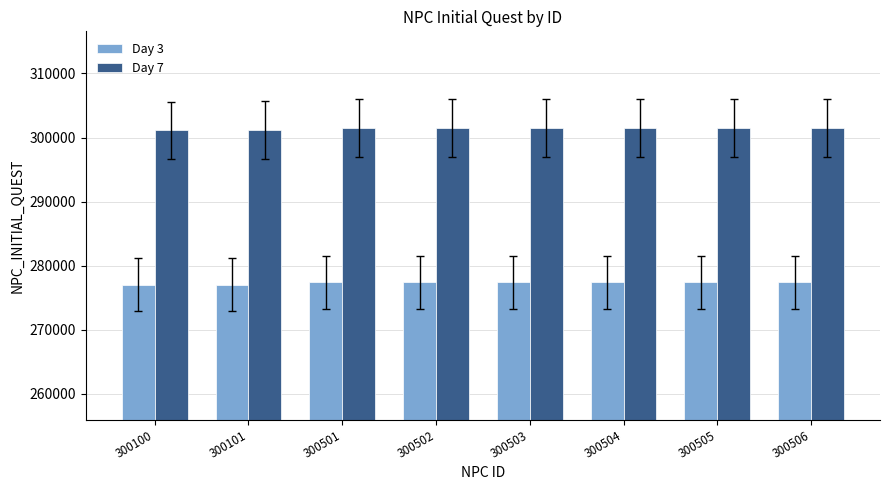

Count the number of categories in the chart.

8